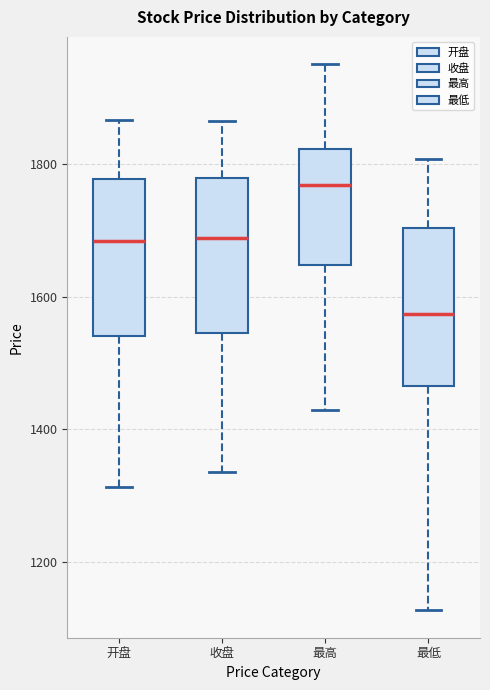

Where does the upper whisker of the box for 收盘 end on the y-axis? The values are not printed on the chart, so give them approximately, as read against the axis.

1860